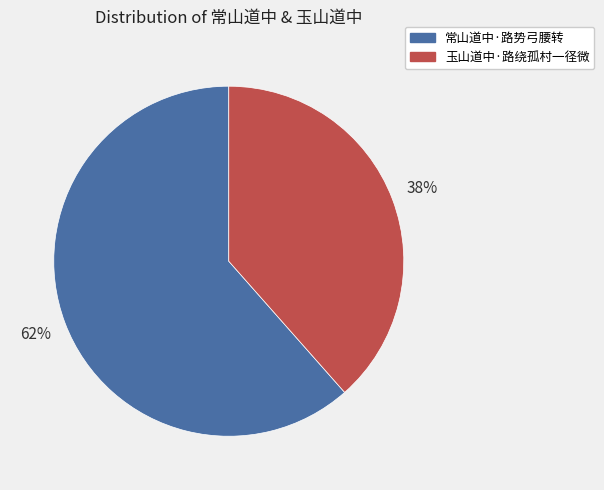

Which slice represents more than half of the pie?

常山道中·路势弓腰转